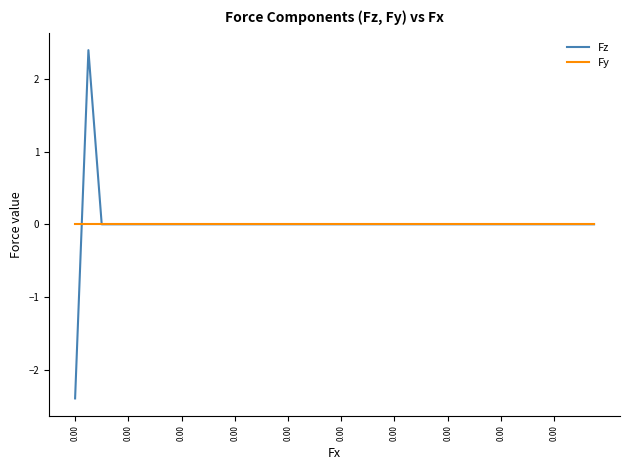

Which series has the largest range (max minus min)?

Fz